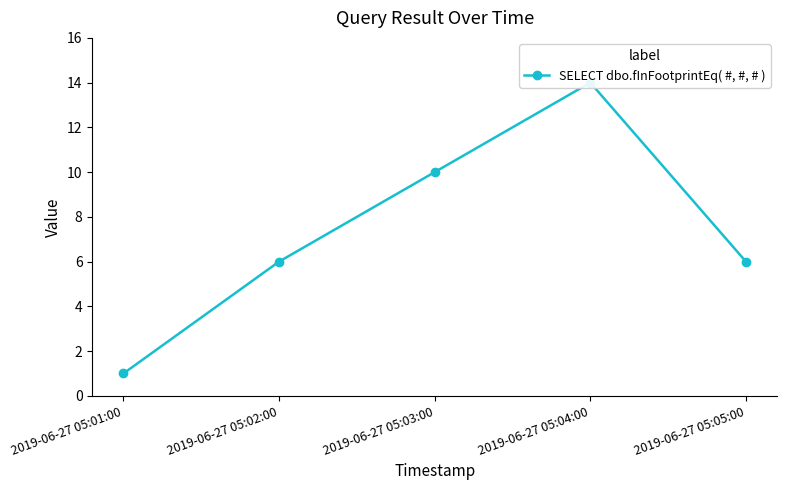

What is the label of the 4th point from the right?

2019-06-27 05:02:00